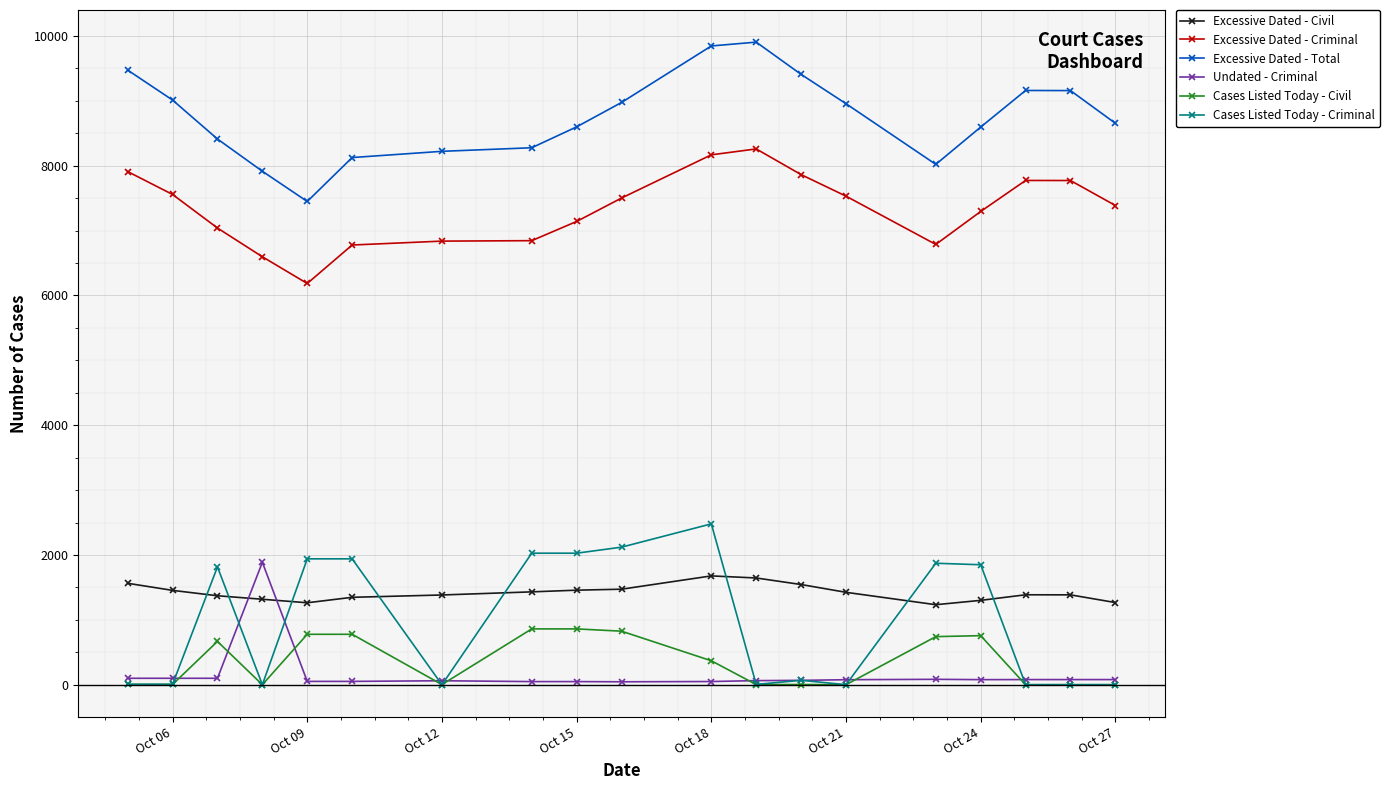

What is the difference between the maximum and minimum values in the Cases Listed Today - Civil series?

861